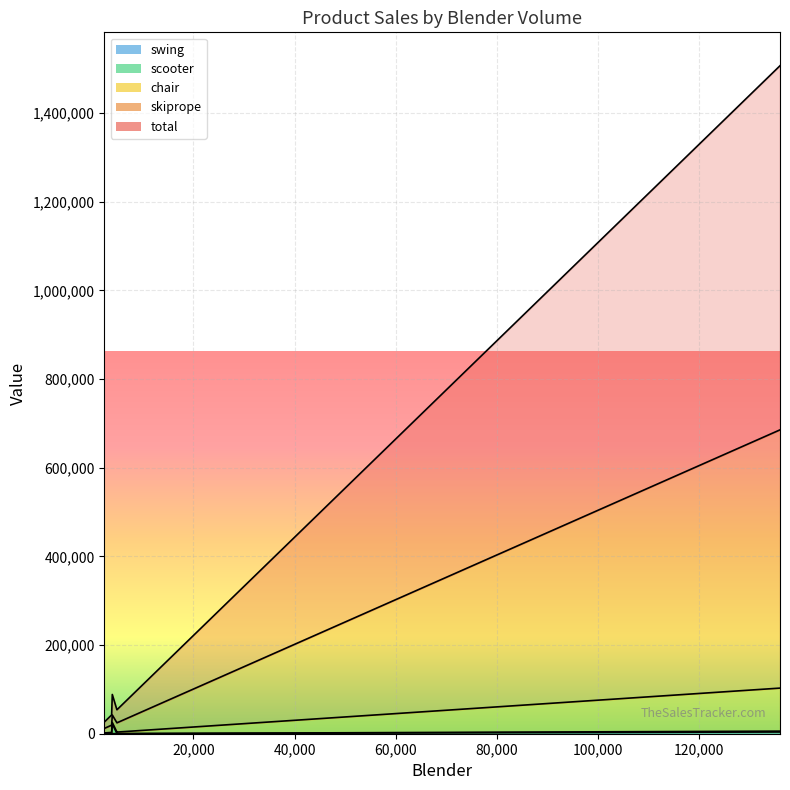

What are all the series names shown in the legend?

chair, skiprope, total, swing, scooter